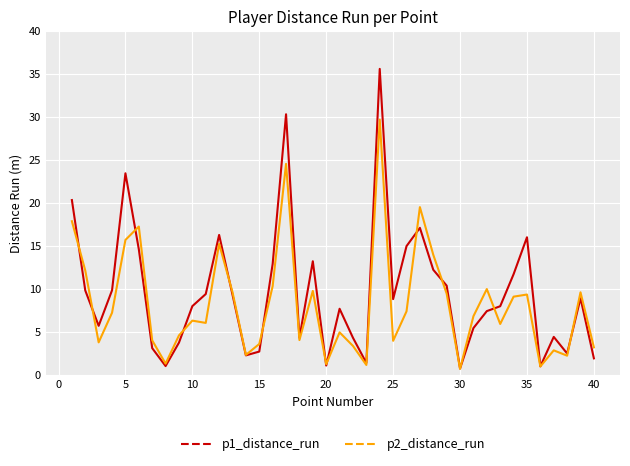

What is the greatest value displayed?

35.6